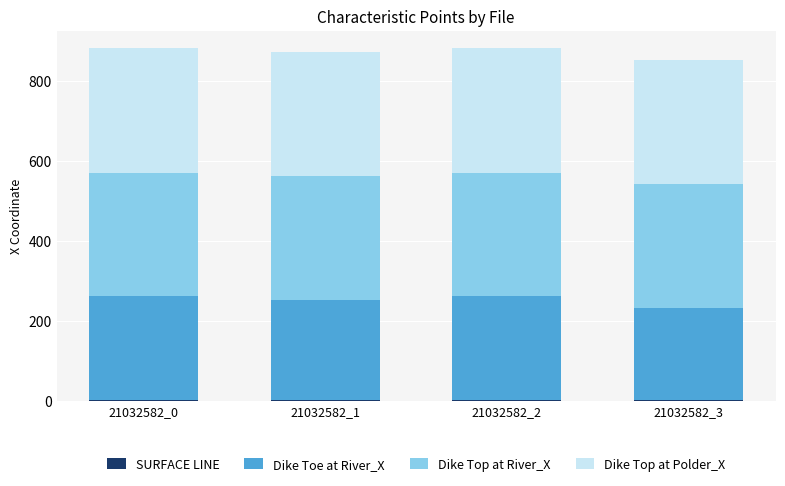

Count the number of data series in this chart.

4